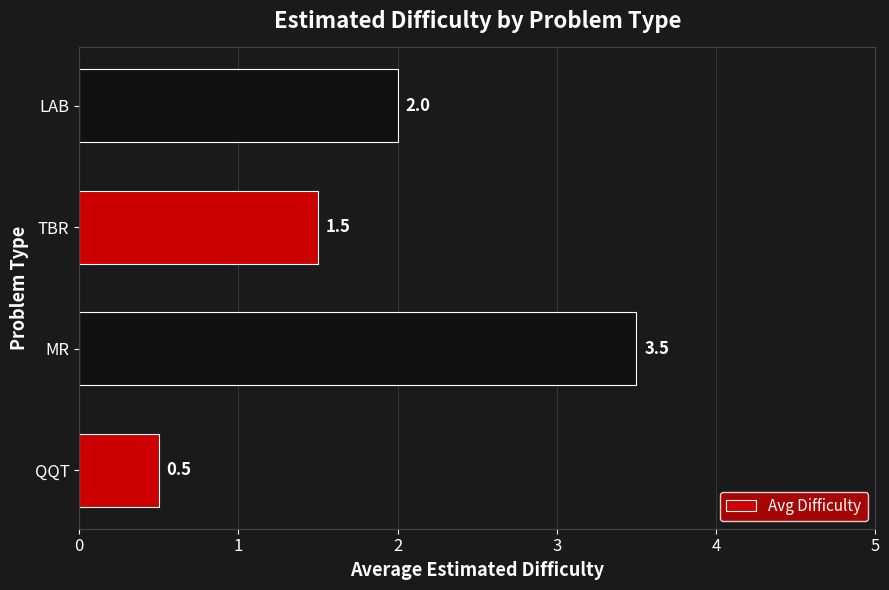

List the labels in order of value, largest first.

MR, LAB, TBR, QQT